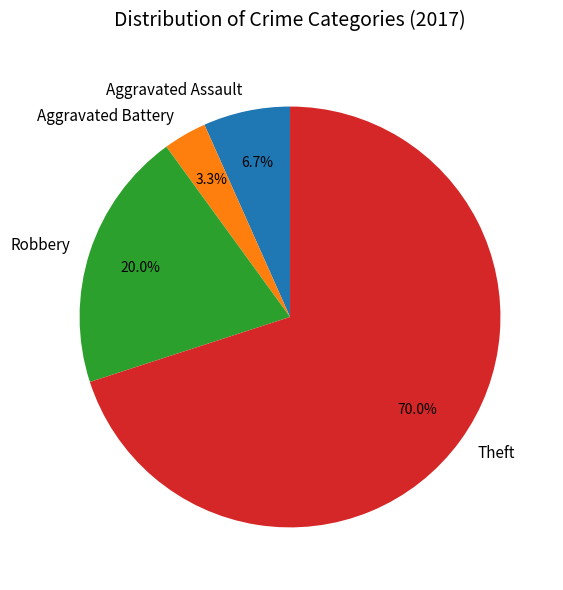

Rank the categories by value from lowest to highest.

Aggravated Battery, Aggravated Assault, Robbery, Theft